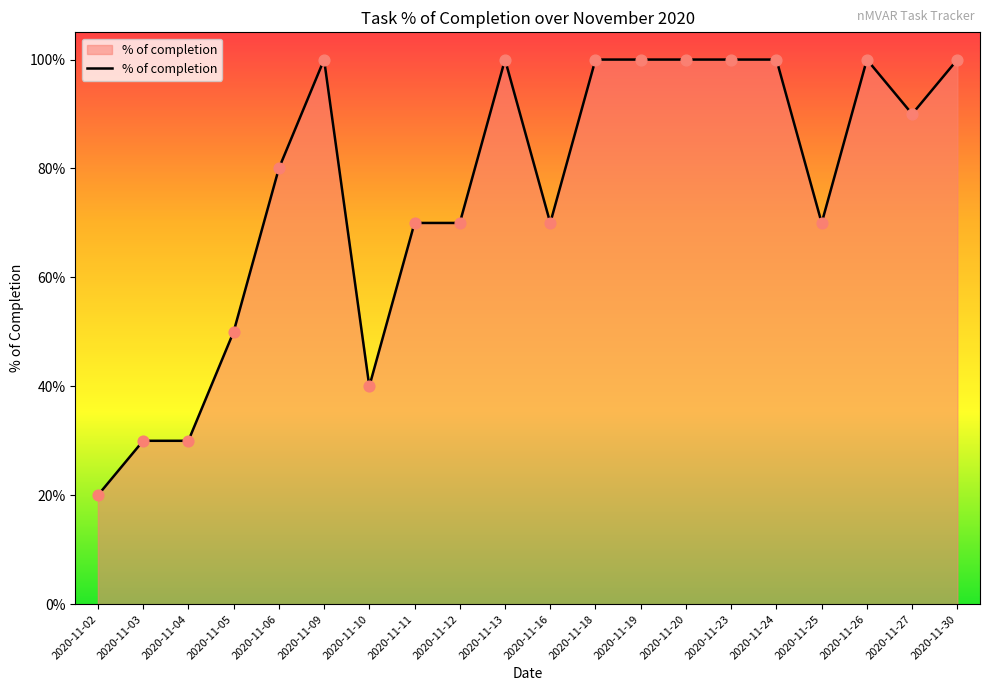

What is the change in value from 2020-11-02 to 2020-11-23?

+0.8